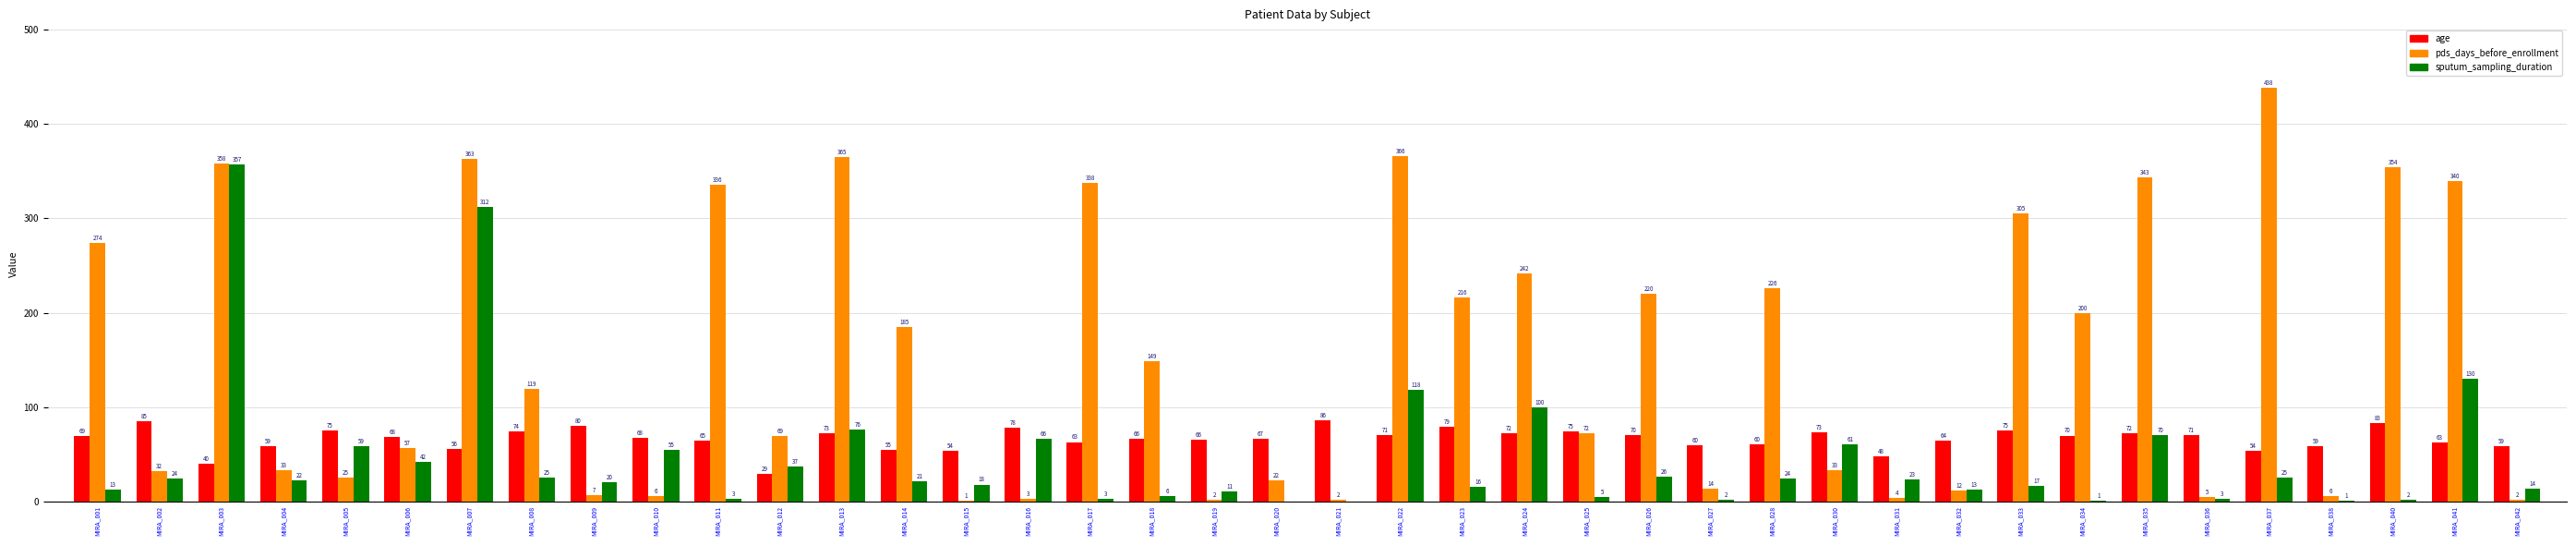

What is the total value across all series at MIRA_038?

66.0